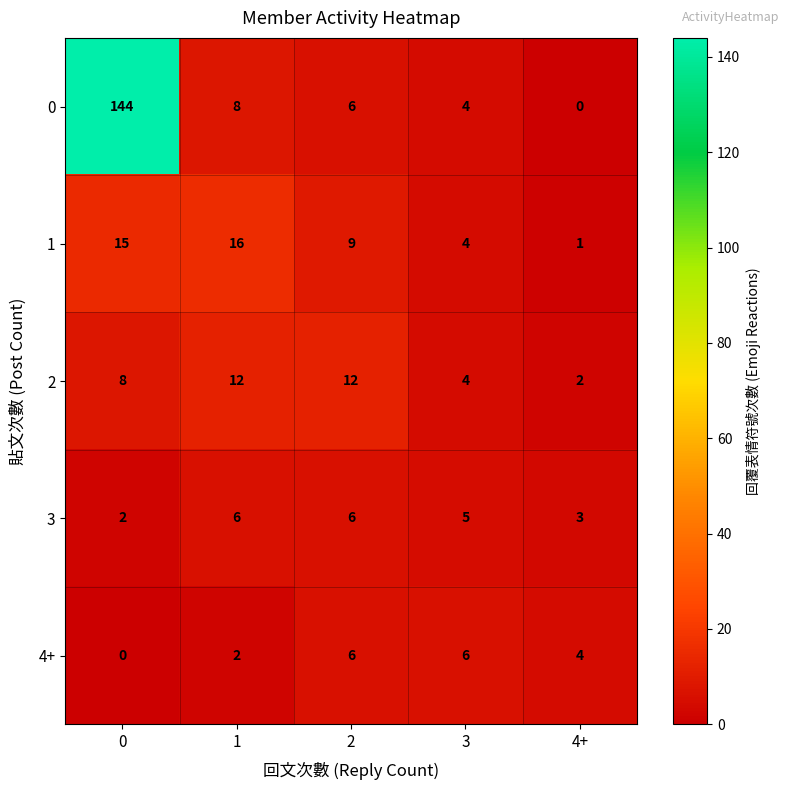

Is it true that 4+ equals 4 at 4+?

True